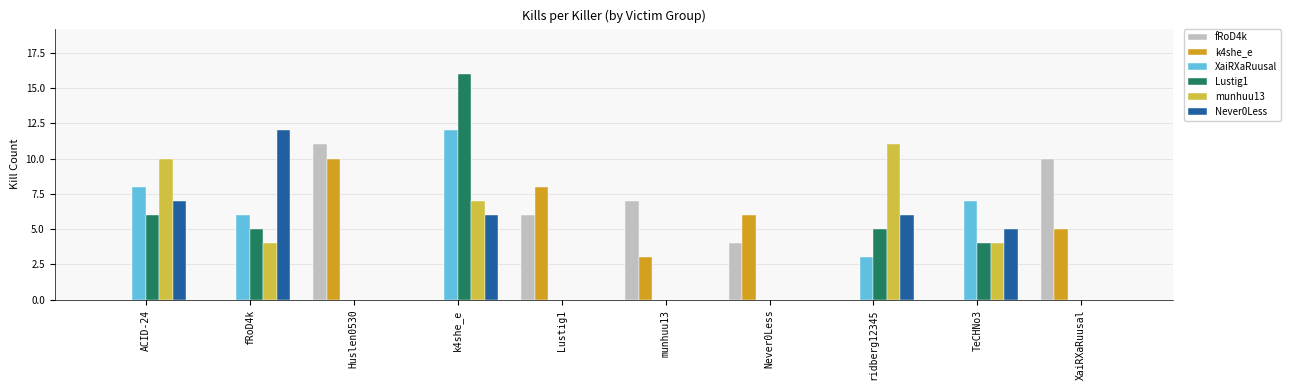

Between k4she_e and ridberg12345, which series saw the biggest shift?

Lustig1